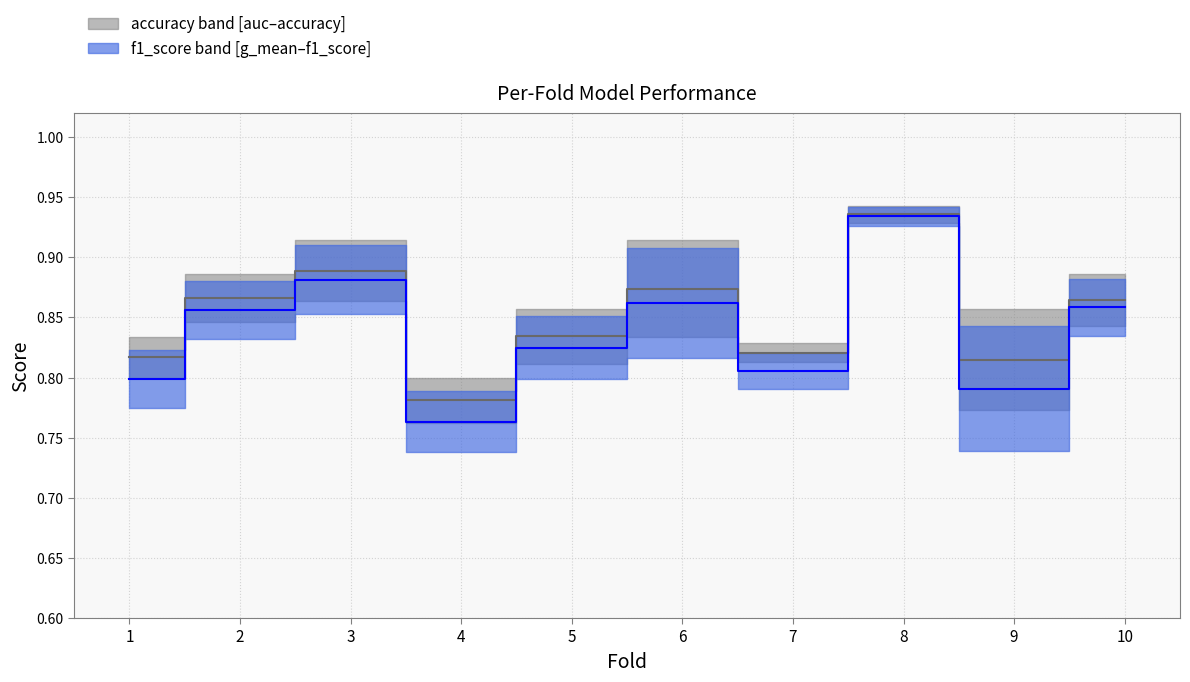

Does the chart have visible grid lines?

Yes